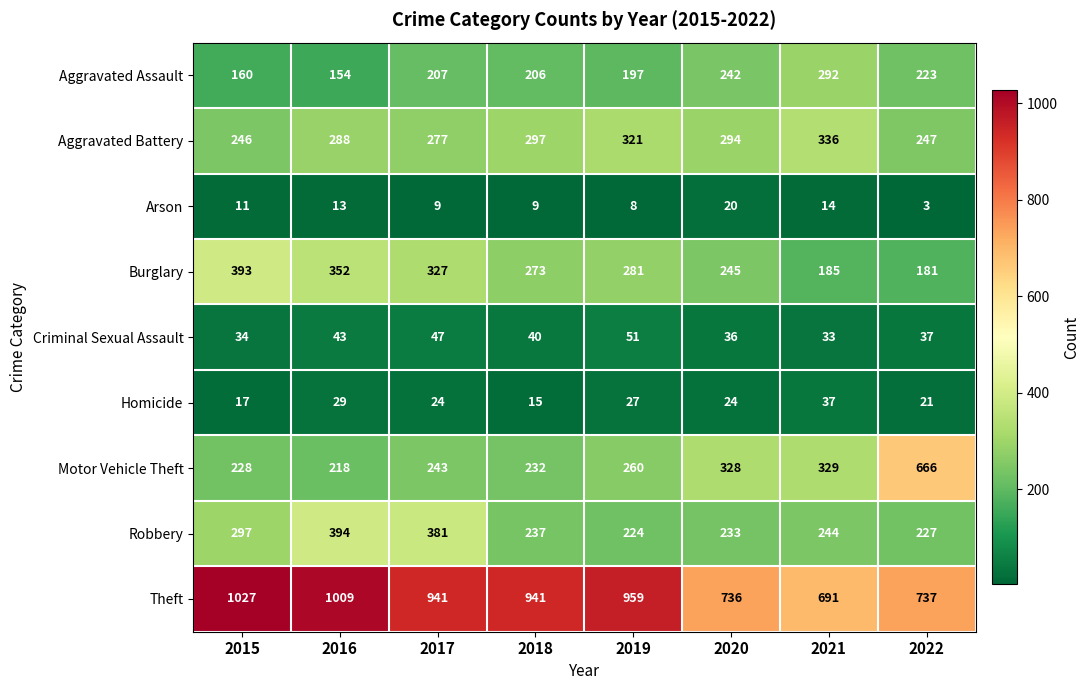

At 2020, list the series in order from largest to smallest.

Theft, Motor Vehicle Theft, Aggravated Battery, Burglary, Aggravated Assault, Robbery, Criminal Sexual Assault, Homicide, Arson